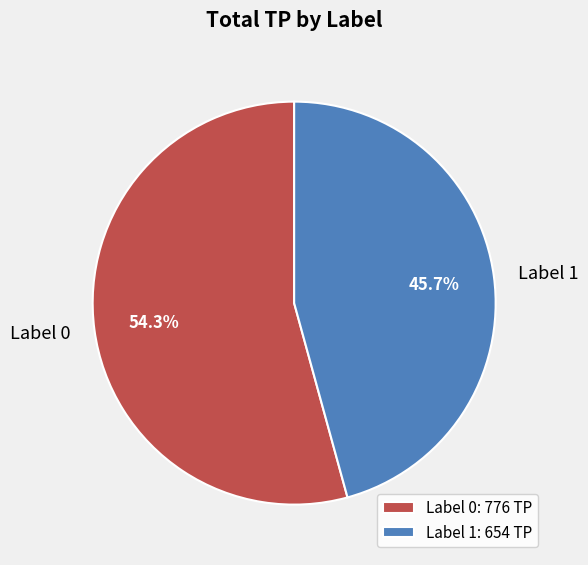

Approximately how many times larger is the value at Label 1 compared to Label 0?

0.8